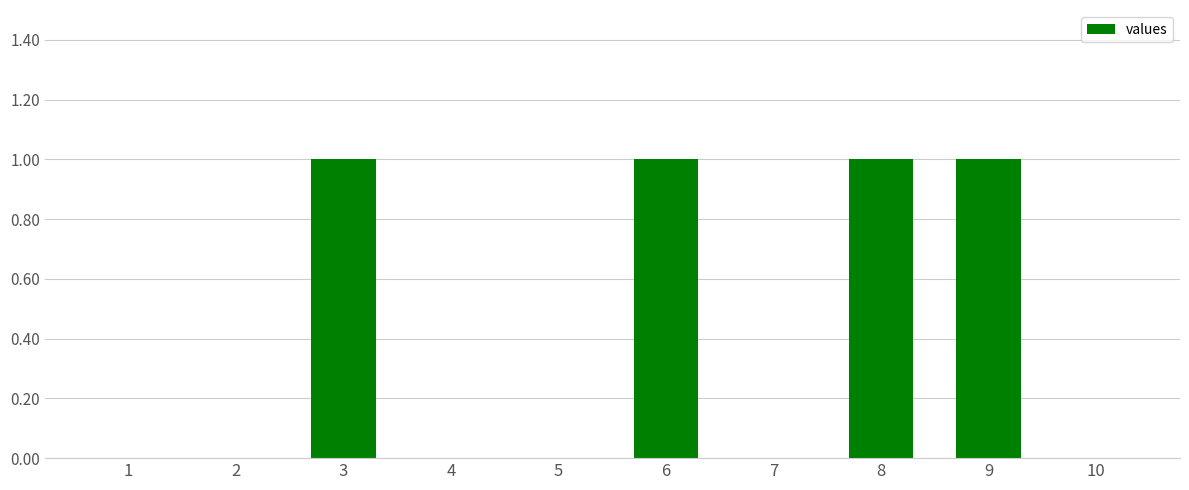

True or false: the data shows 1 at 6.

True